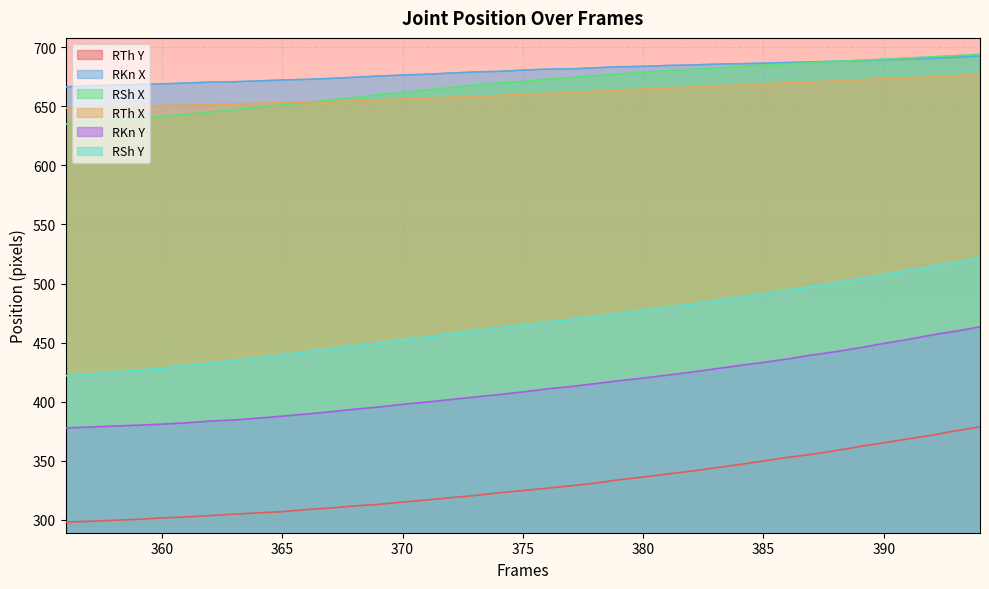

True or false: RSh Y has a value of 203.2 at 361.

False